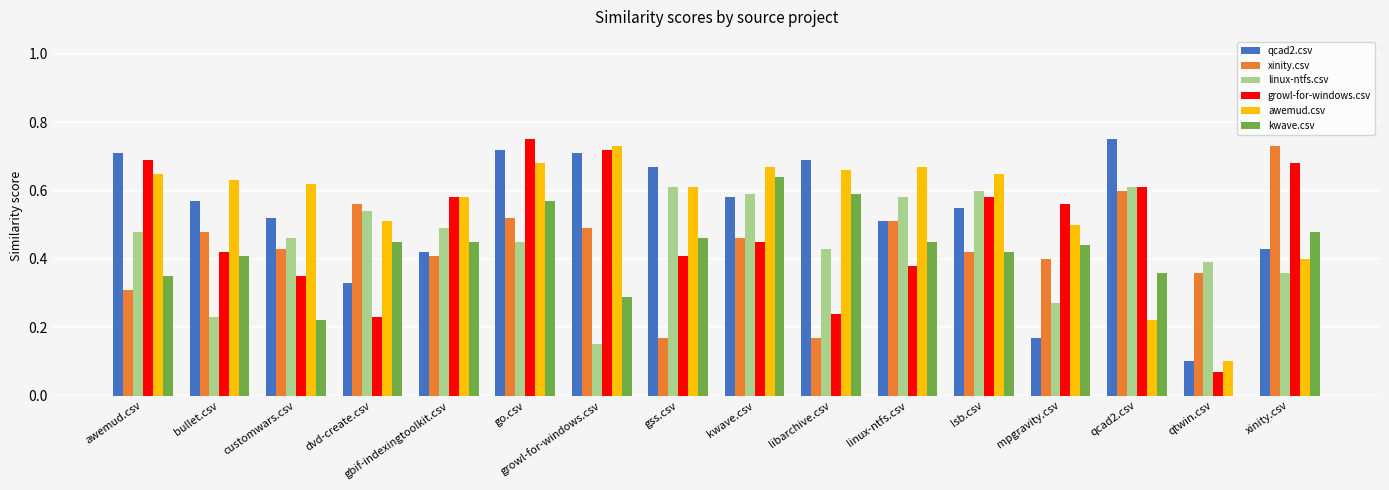

The linux-ntfs.csv series shows 0.1 at go.csv. True or false?

False